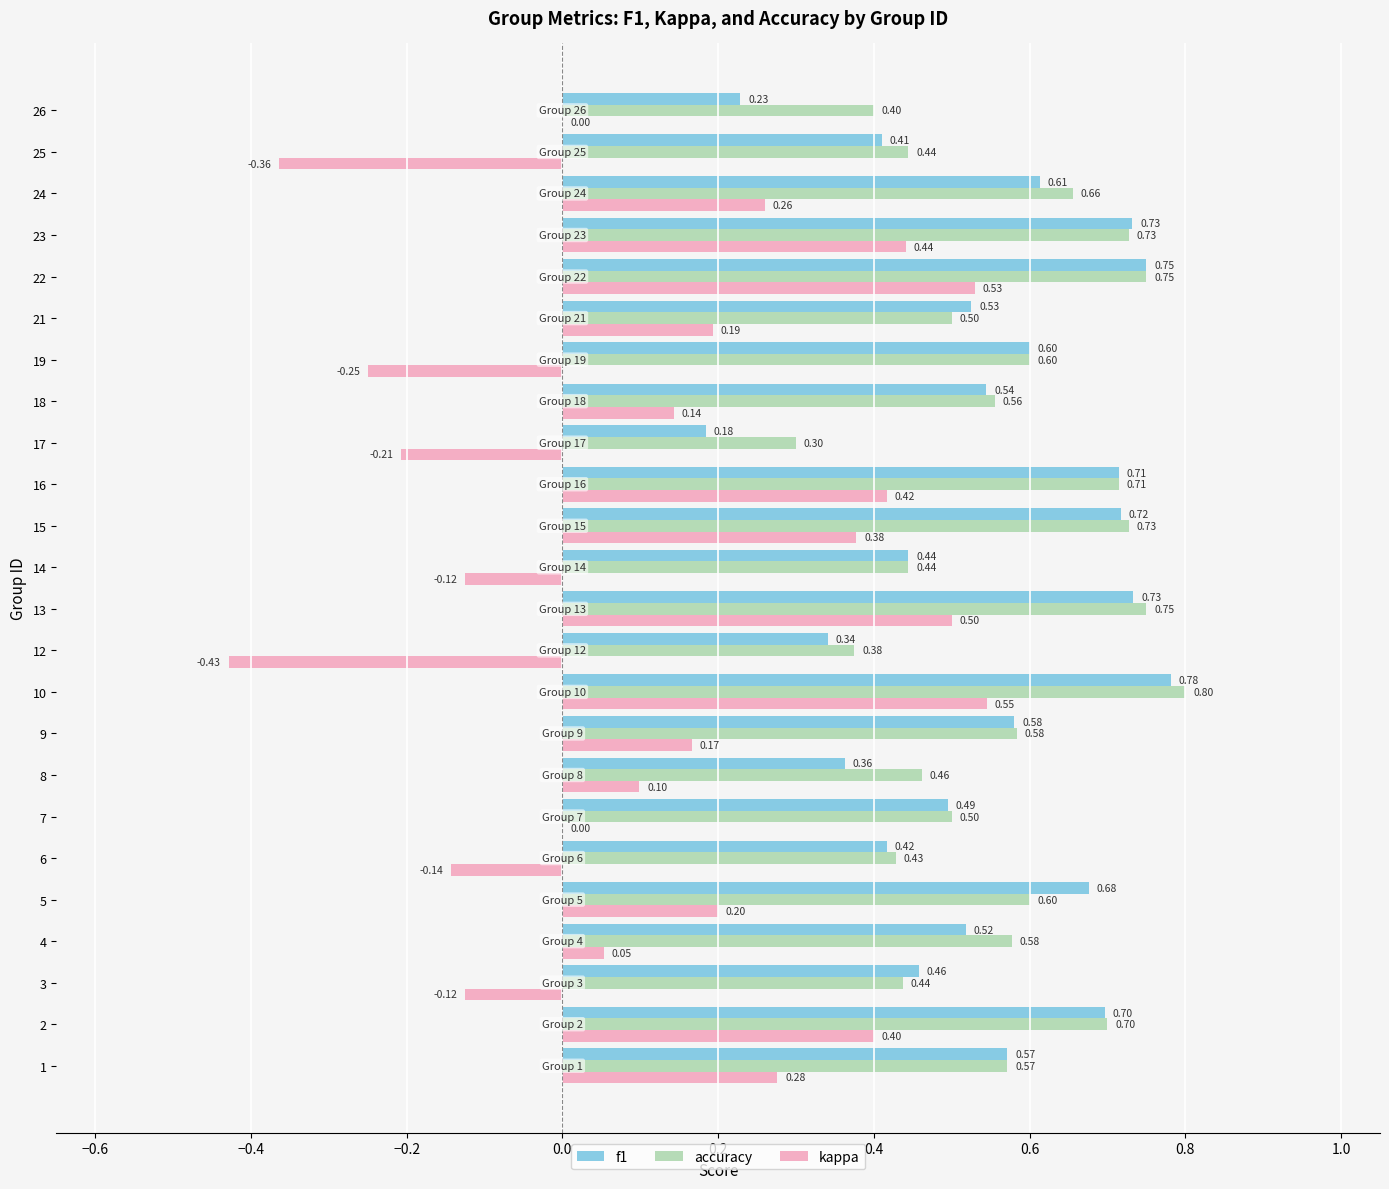

What is the total value across all series at 24?

1.5